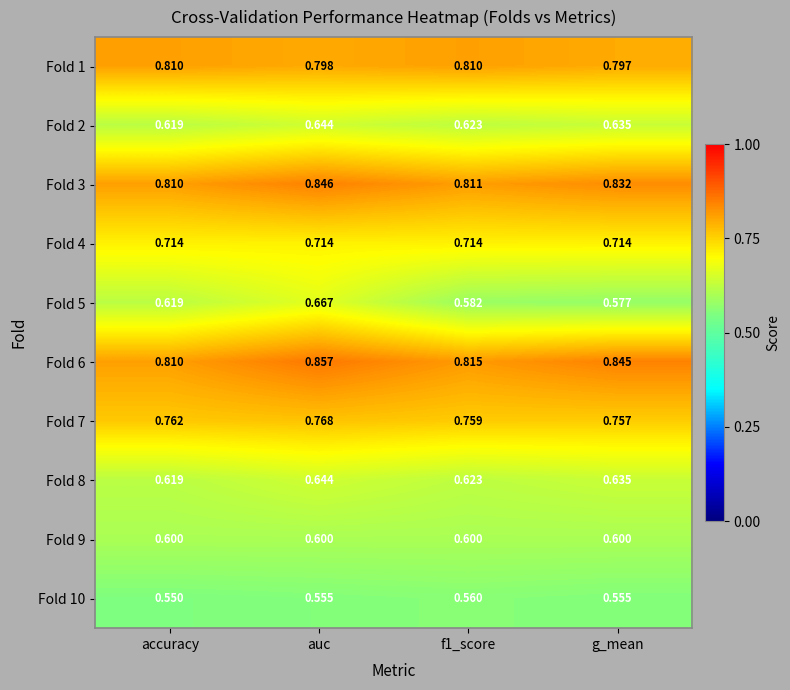

How many categories are shown in the chart?

4